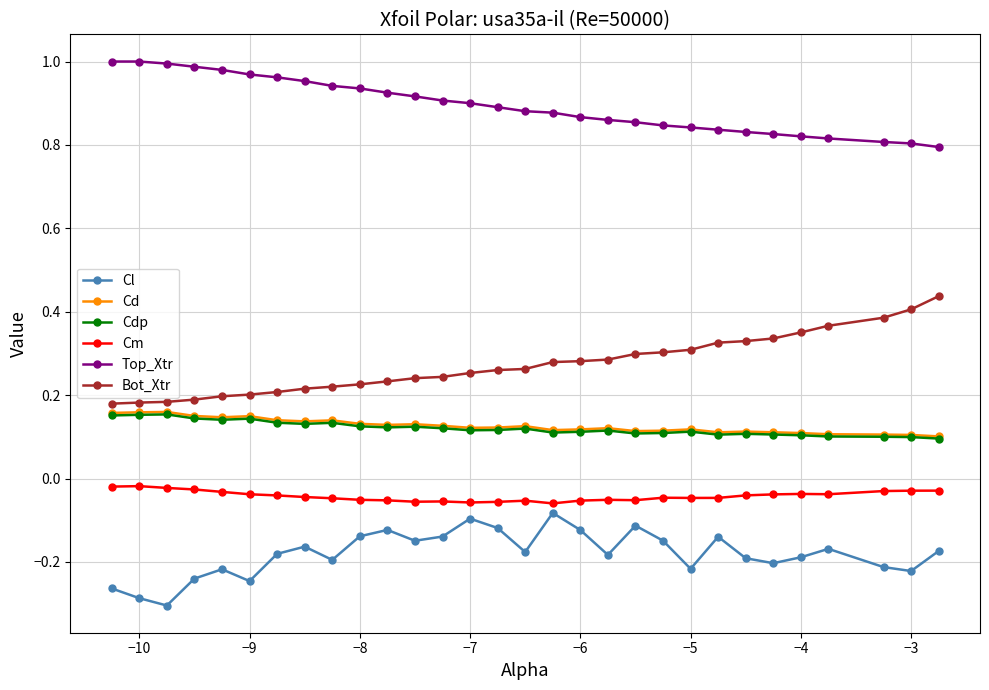

At how many categories does at least one series exceed 0?

30